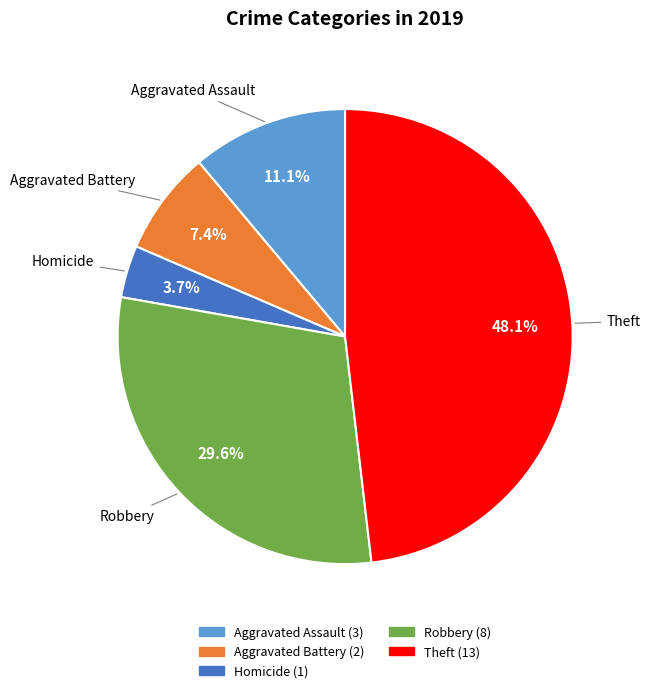

Does any single category account for the majority?

No